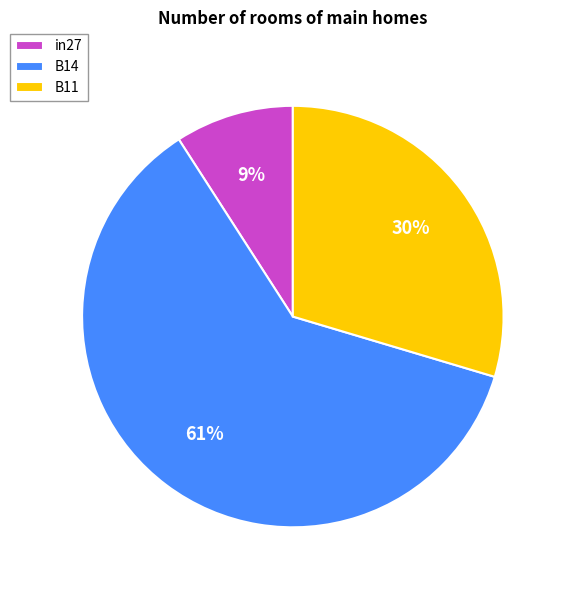

What is the smallest slice in the pie chart?

in27